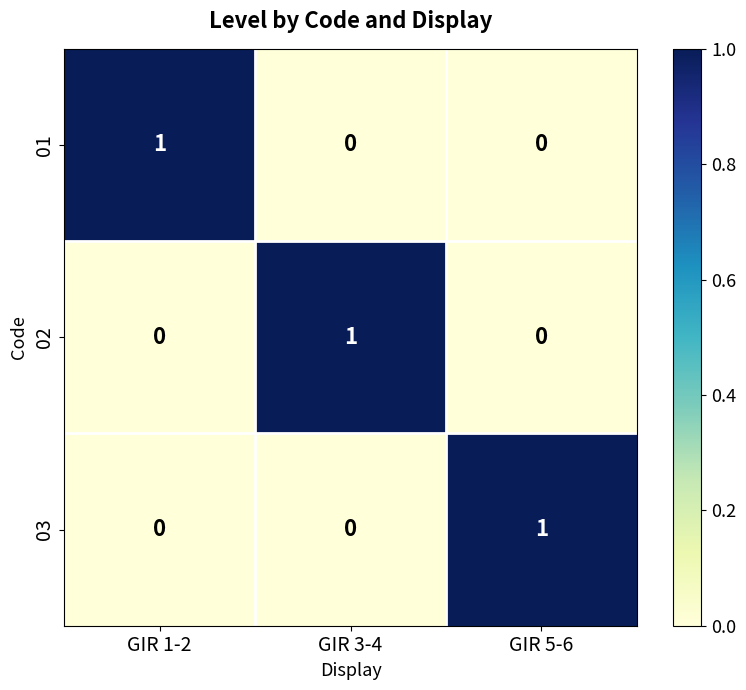

Reading left to right, transcribe all the data shown in this chart.

01: GIR 1-2=1	GIR 3-4=0	GIR 5-6=0
02: GIR 1-2=0	GIR 3-4=1	GIR 5-6=0
03: GIR 1-2=0	GIR 3-4=0	GIR 5-6=1